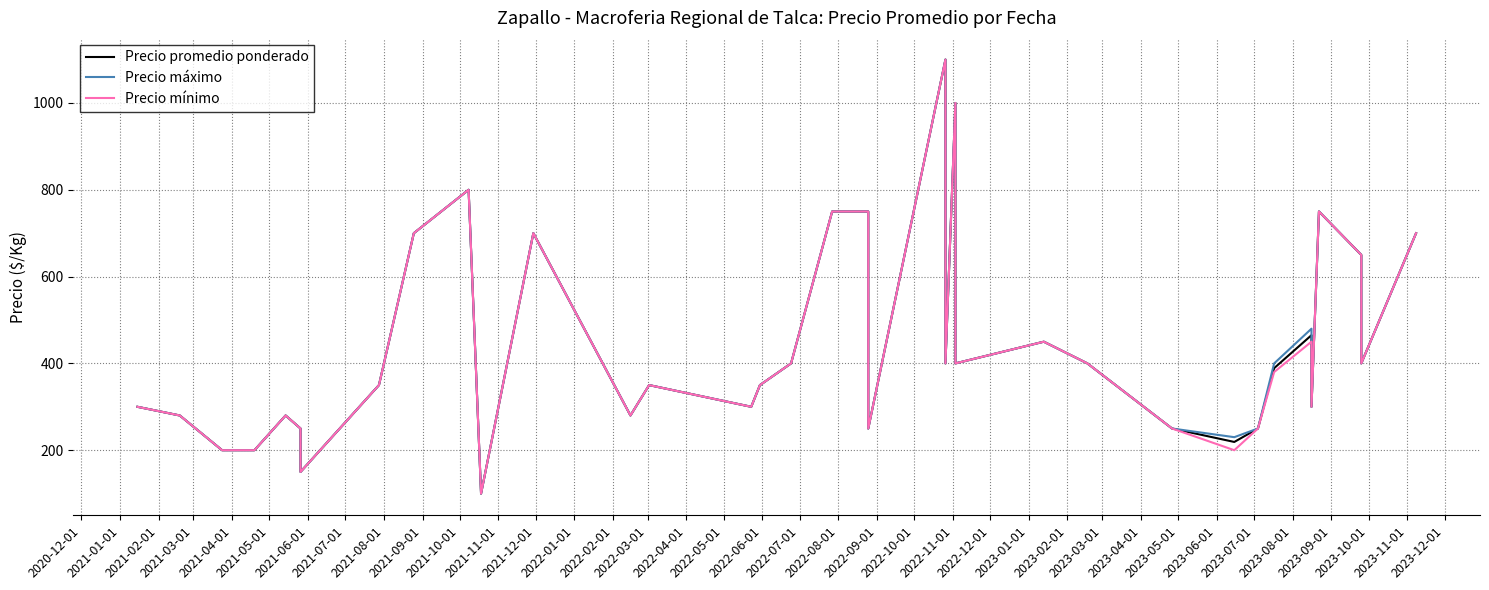

Is it true that Precio máximo equals 725 at 2023-04-01?

False